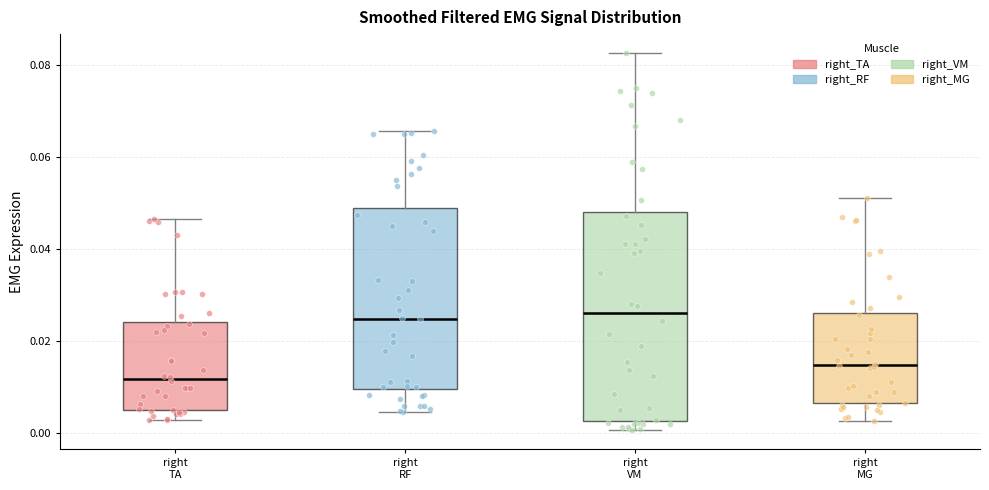

Where does the median line of the box for right RF sit on the y-axis? The values are not printed on the chart, so give them approximately, as read against the axis.

0.024